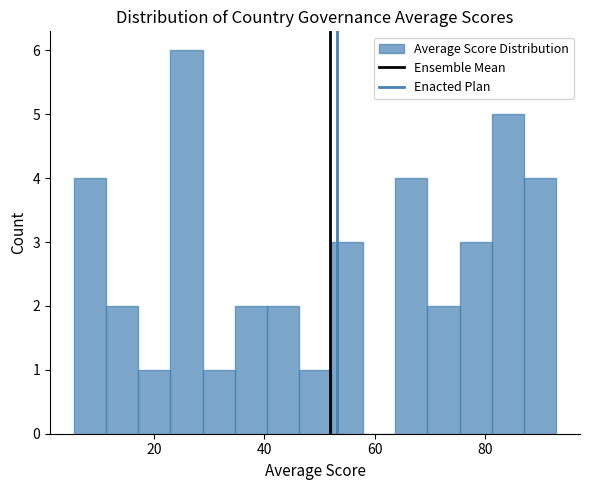

Around what value on the x-axis is the tallest bar? Give the approximate position of its centre, as read against the axis.

26